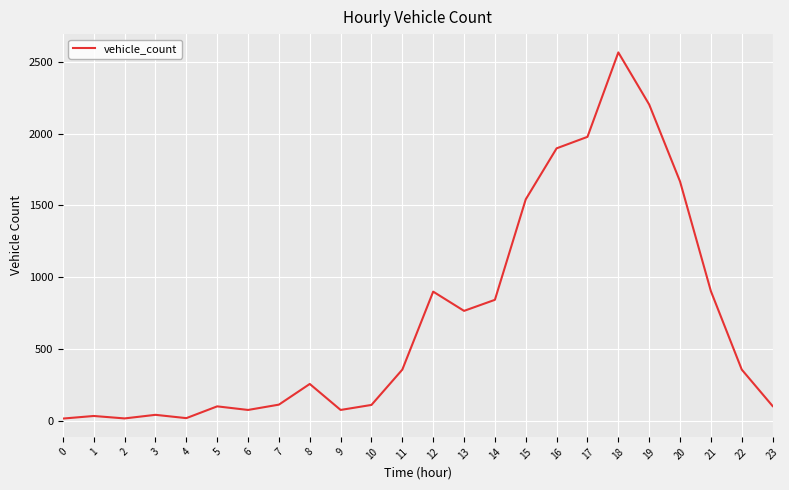

Which category has the highest value across all series?

18